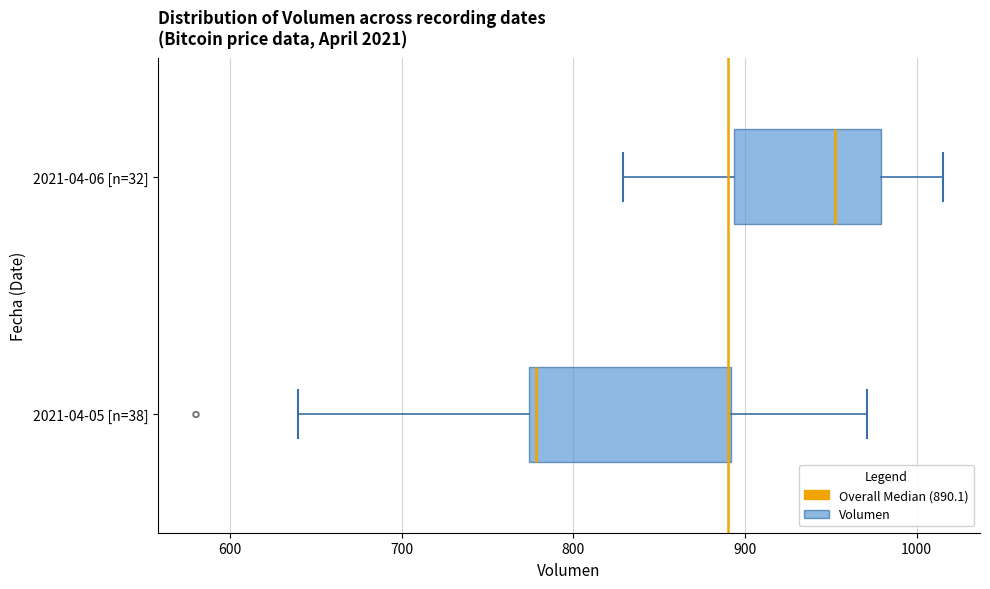

Which box has the furthest to the left median line?

2021-04-05 [n=38]